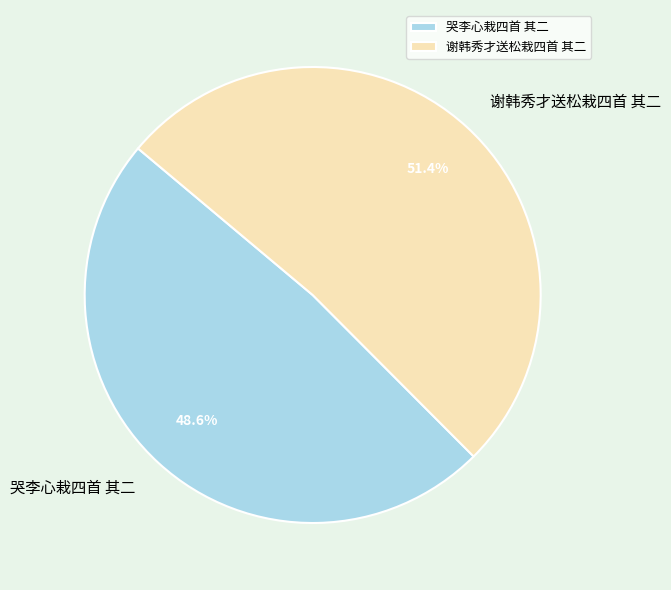

Which category has the biggest portion of the pie?

谢韩秀才送松栽四首 其二